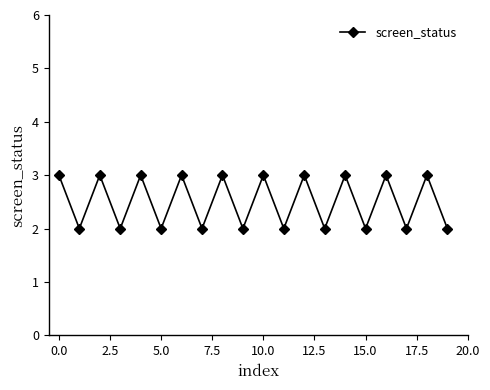

What is the value of the 20th point from the left?

2